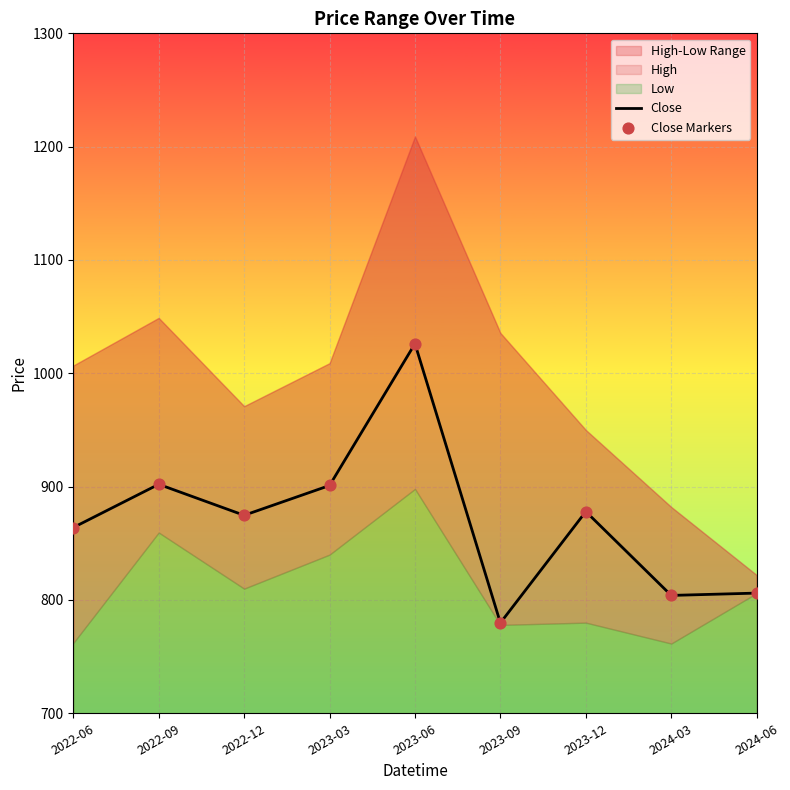

What is the total value across all series at 2024-06?

1612.1